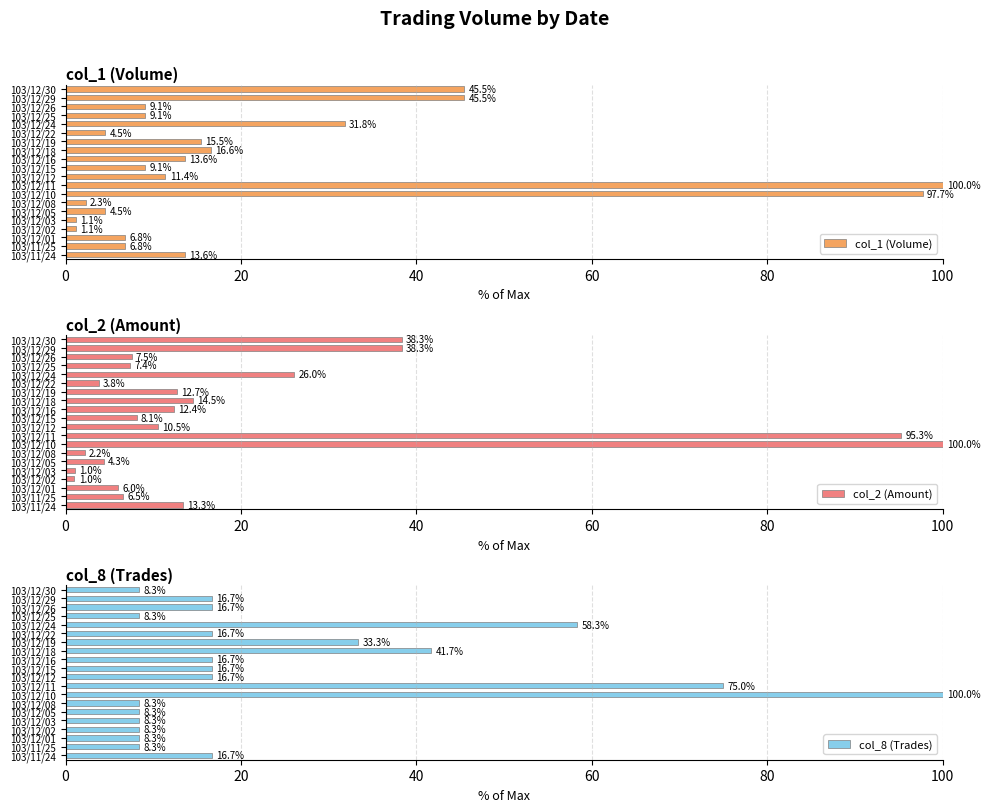

Rank the series by their maximum value, from highest to lowest.

col_1 (Volume), col_2 (Amount), col_8 (Trades)